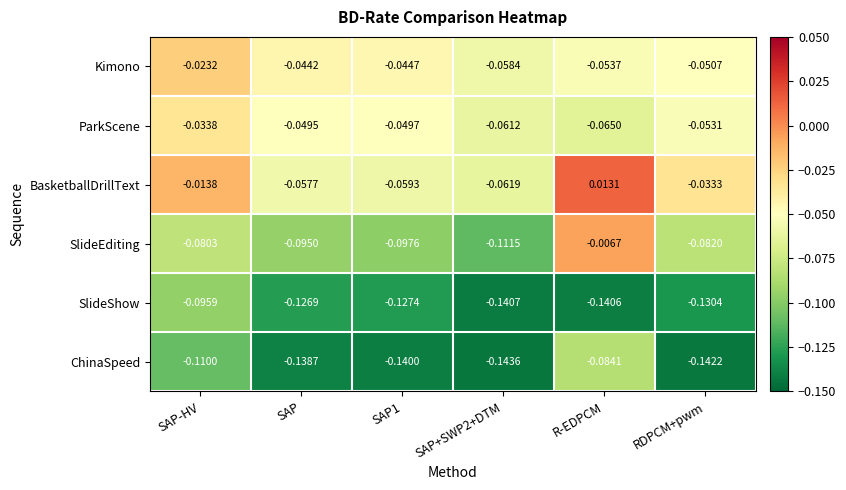

At which label is ParkScene closest to 0?

SAP-HV